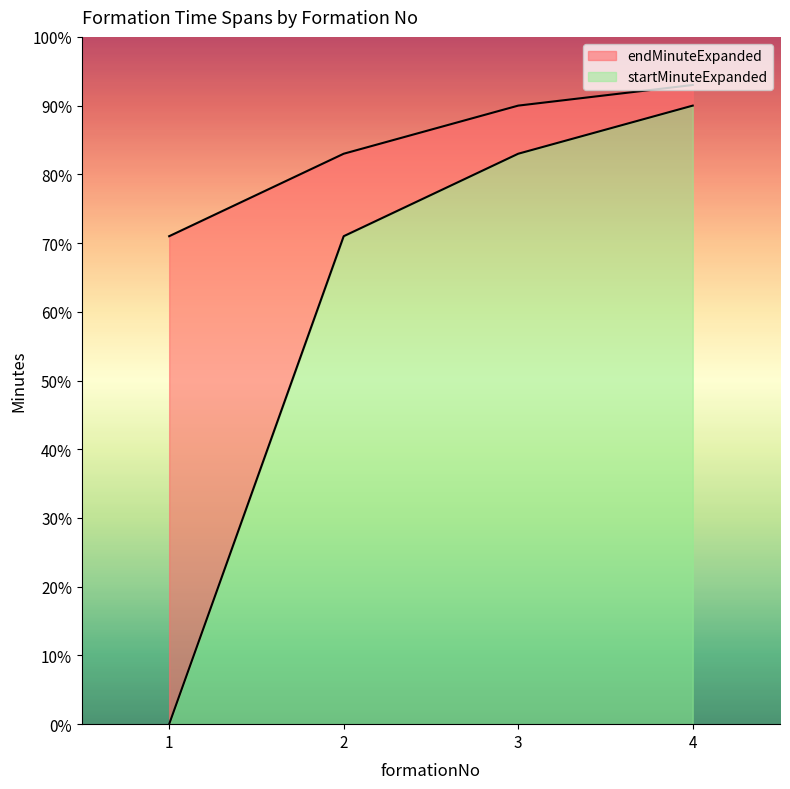

What is the maximum value for endMinuteExpanded?

93